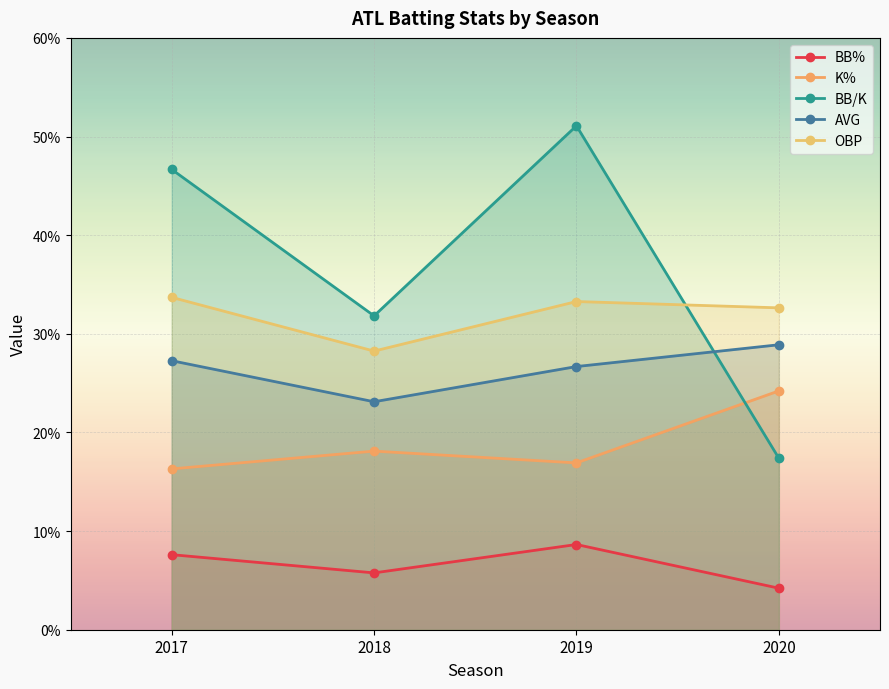

What is the sum of all BB% values?

0.3